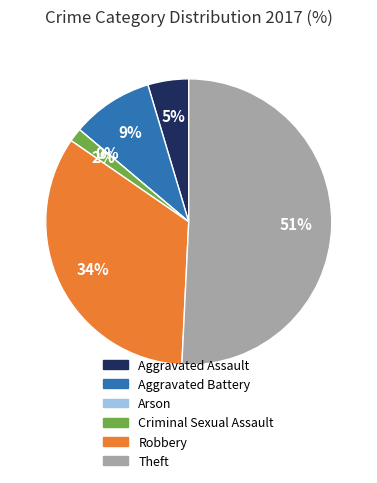

Combined, what portion of the pie is Criminal Sexual Assault and Aggravated Battery?

10.8%